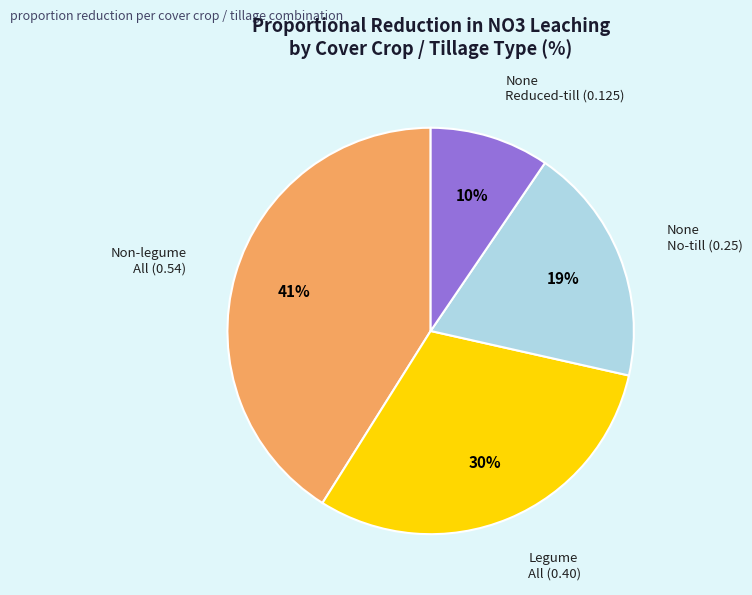

Rank the categories by value from highest to lowest.

Non-legume All, Legume All, None No-till, None Reduced-till